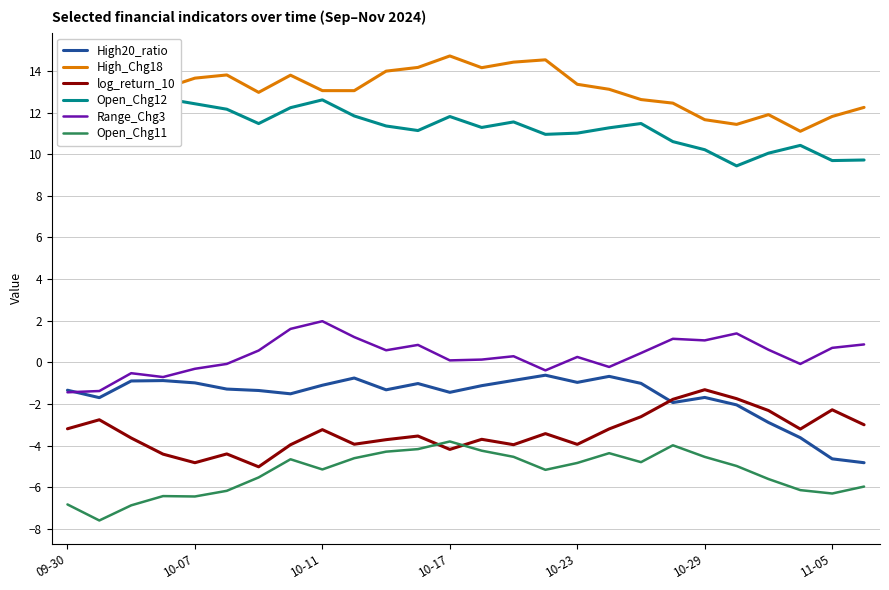

Is this an area chart (filled region under the line)?

No